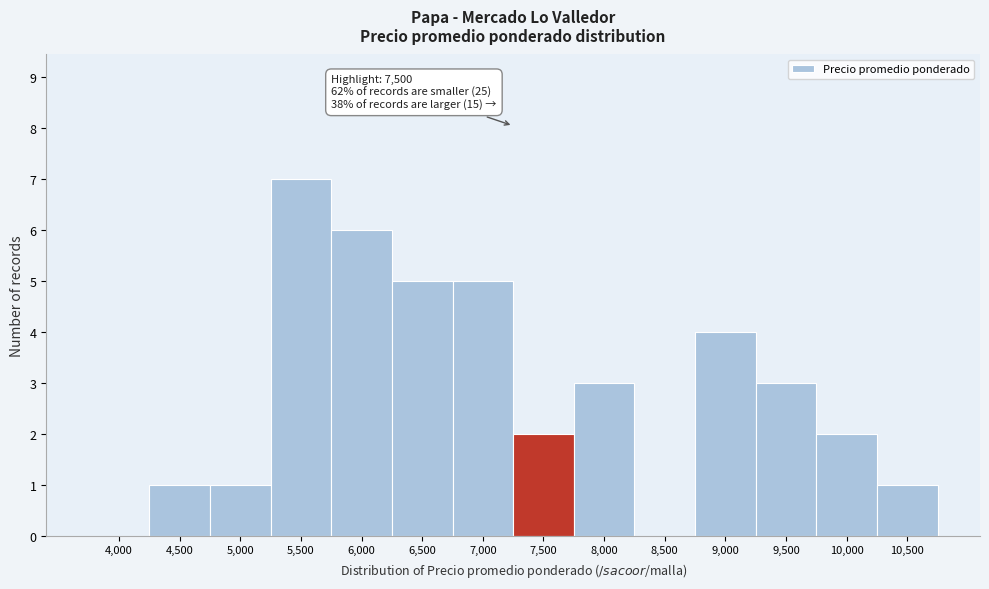

Reading right to left, what are all the values shown in this chart?

10,500=1	10,000=2	9,500=3	9,000=4	8,500=0	8,000=3	7,500=2	7,000=5	6,500=5	6,000=6	5,500=7	5,000=1	4,500=1	4,000=0